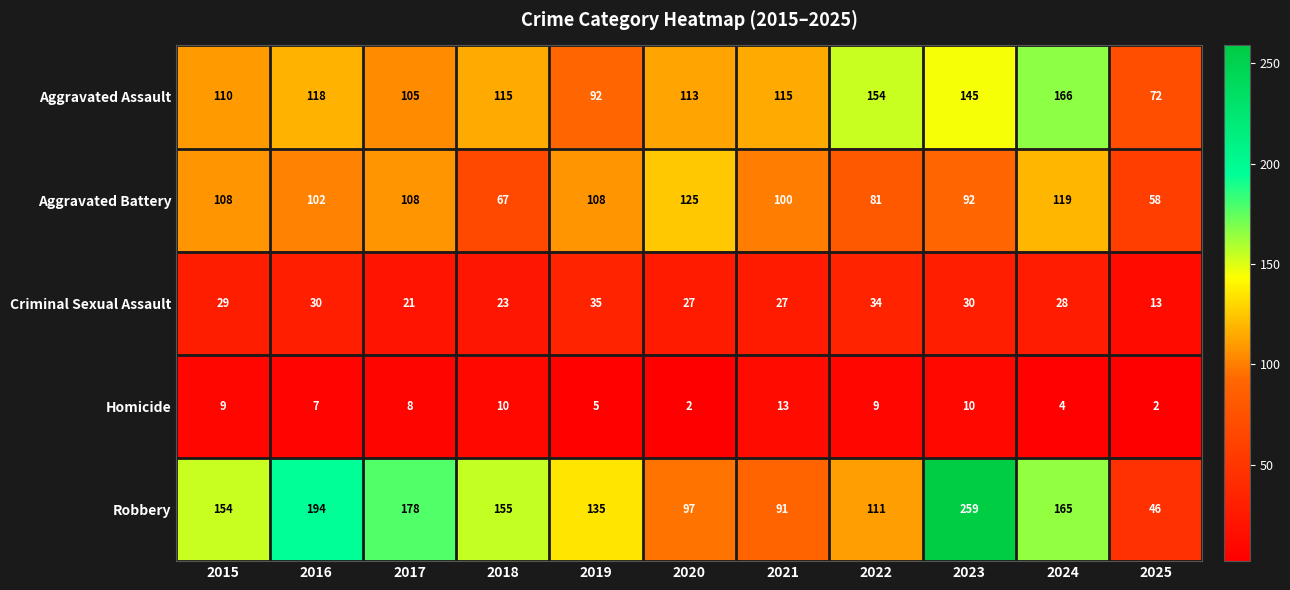

What is the approximate value of Aggravated Assault at 2017?

105